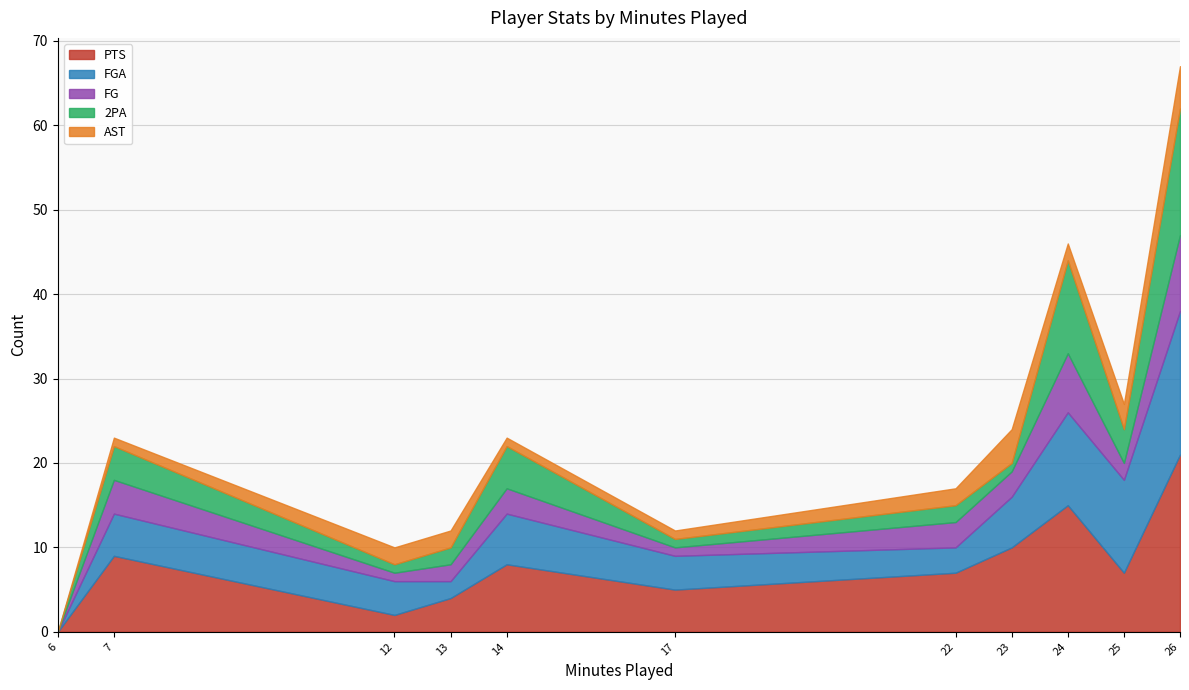

What is the maximum value for PTS?

21